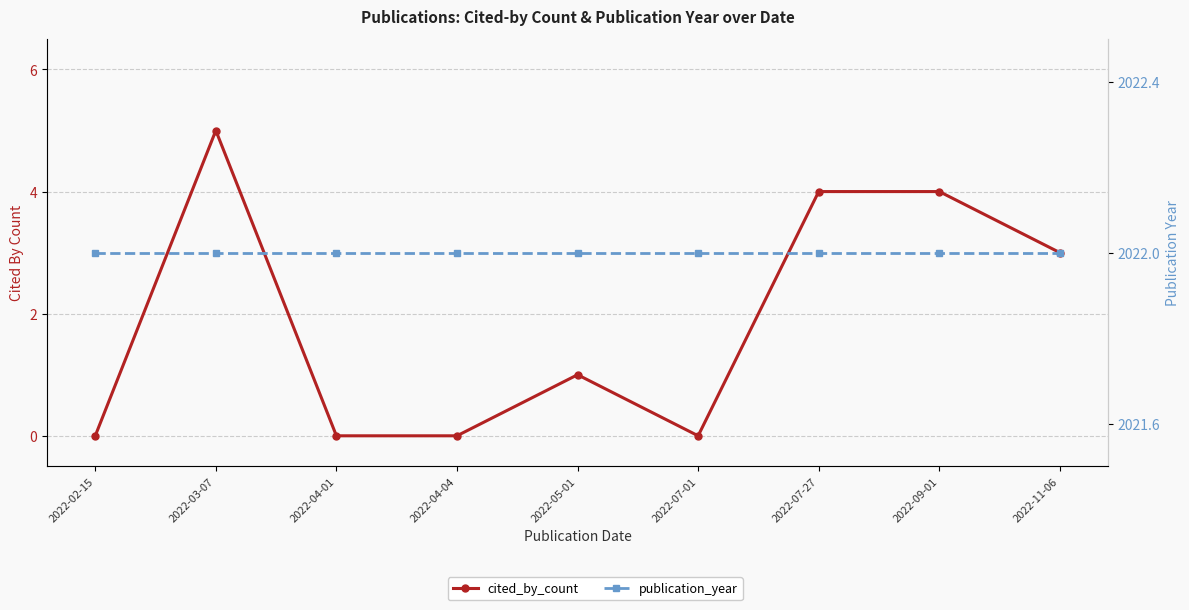

Which category has the highest value in the cited_by_count series?

2022-03-07